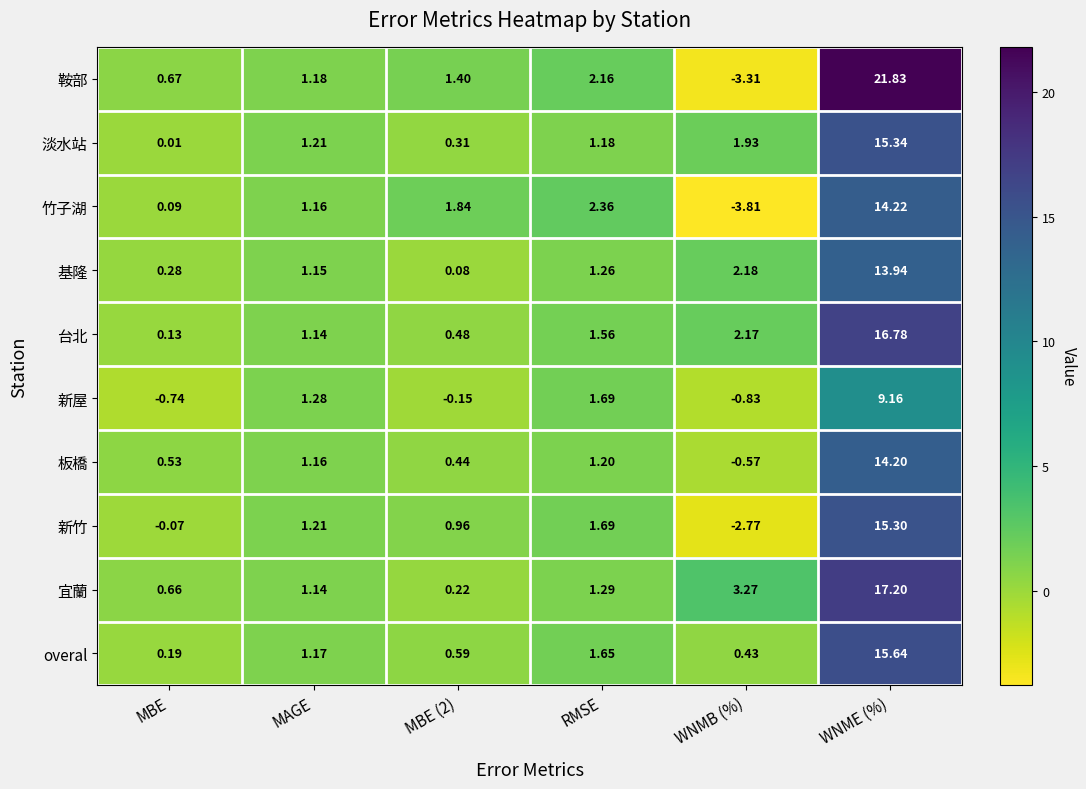

Where is 台北 nearest to the value 8?

WNMB (%)